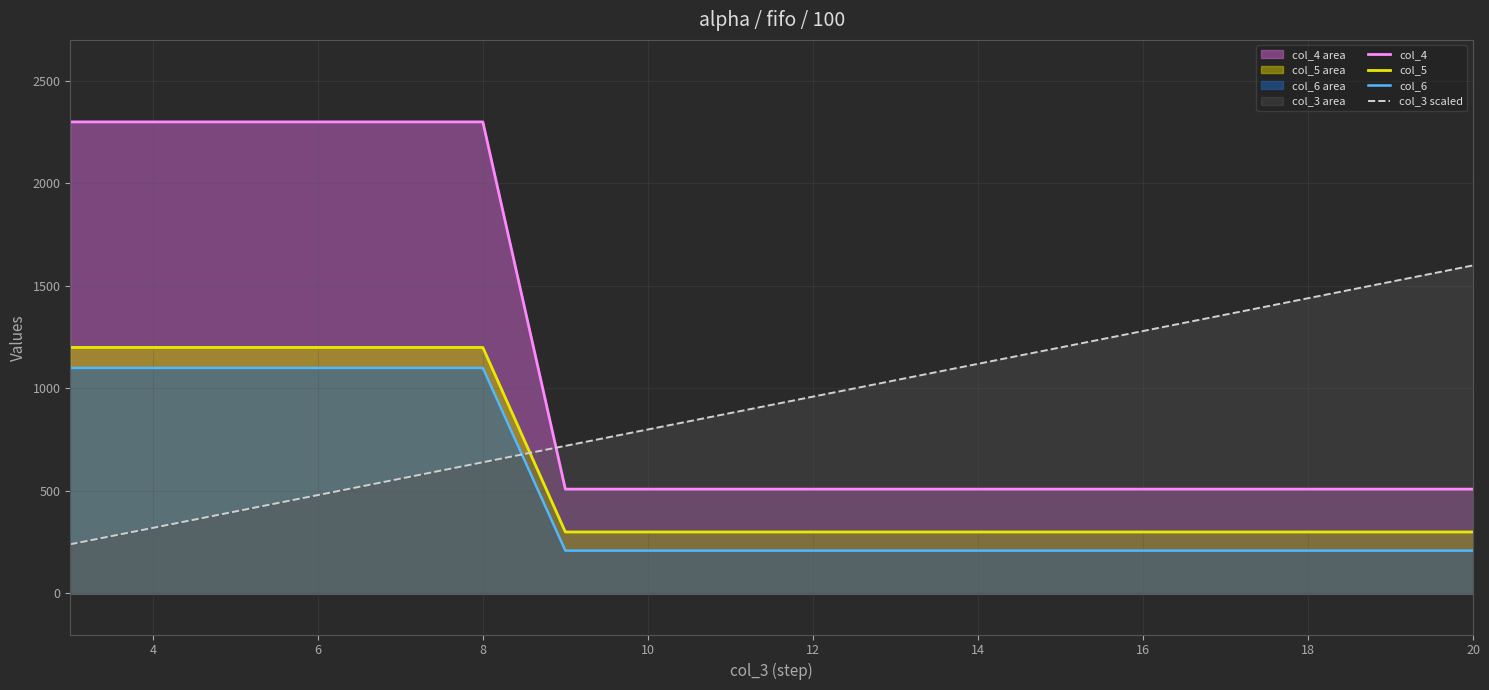

What is the value of the col_4 point at the 5th from the left?

2300